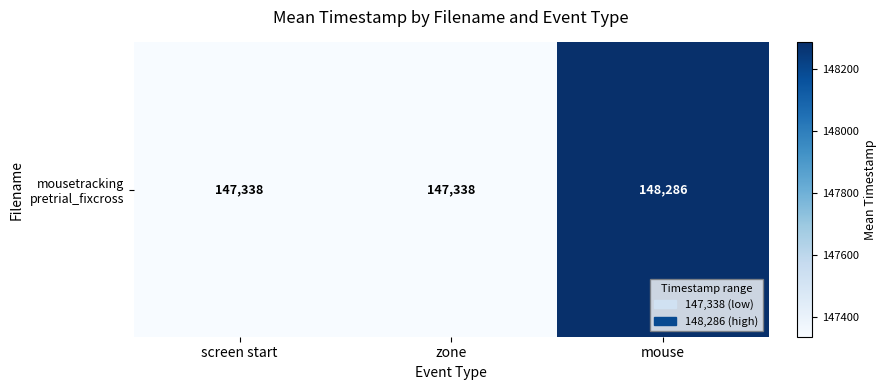

Rank the categories by value from lowest to highest.

screen start, zone, mouse